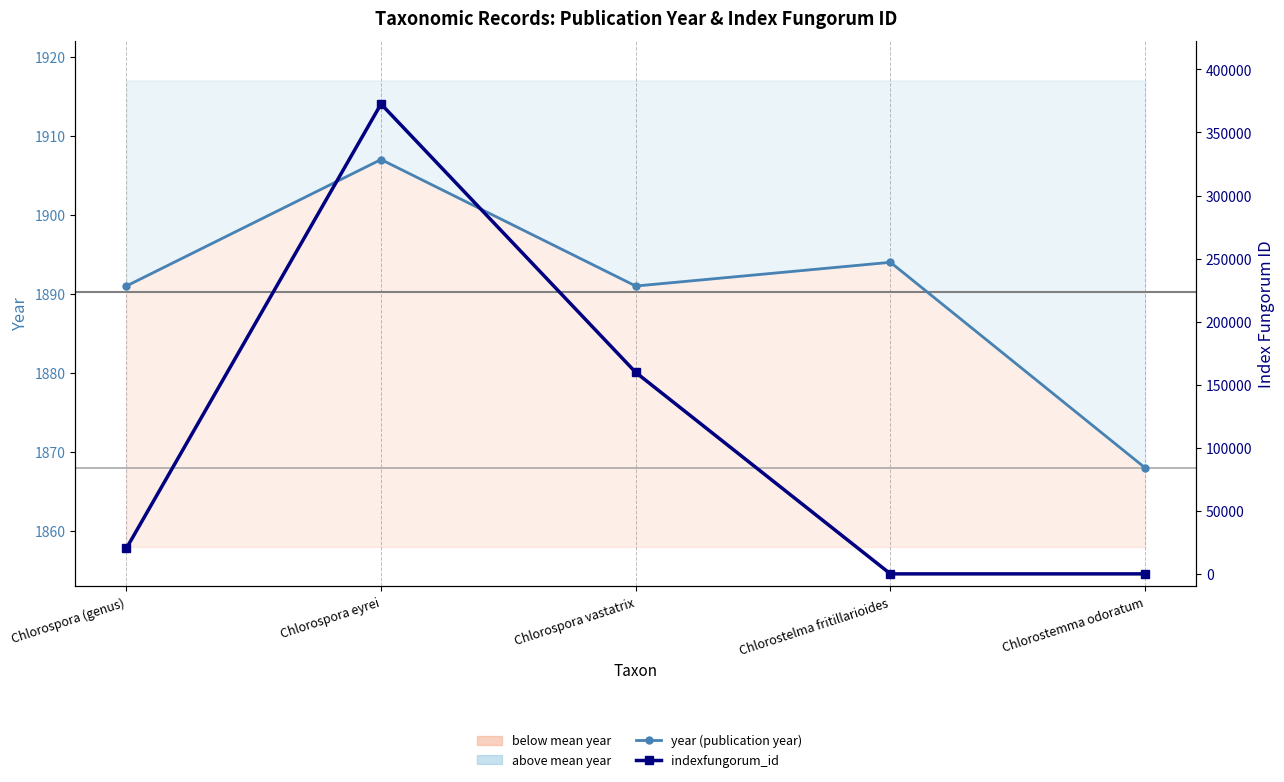

What is the difference between the indexfungorum_id values at Chlorostelma fritillarioides and Chlorospora eyrei?

372594